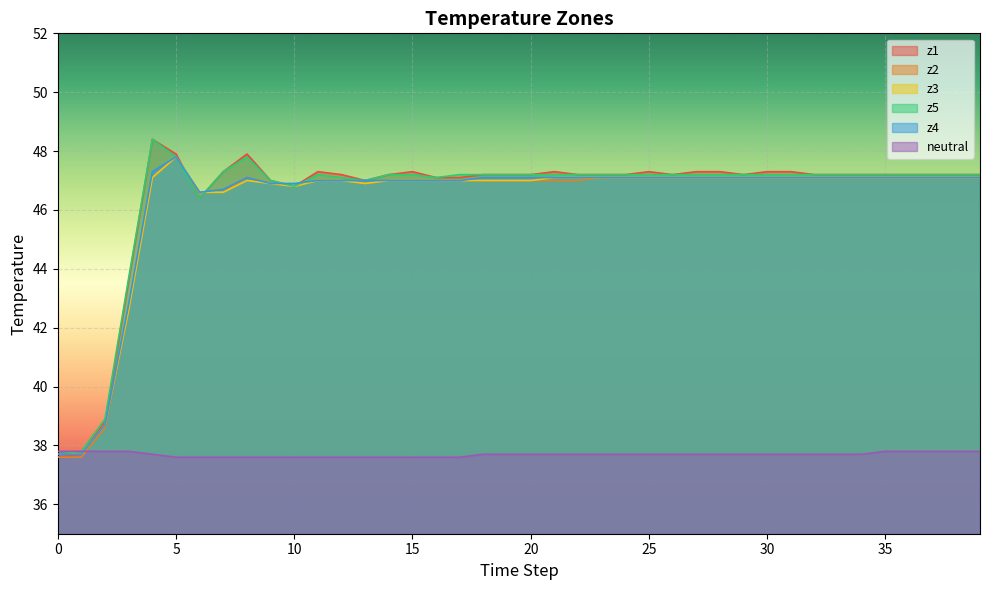

True or false: z3 and z2 cross at least once.

False